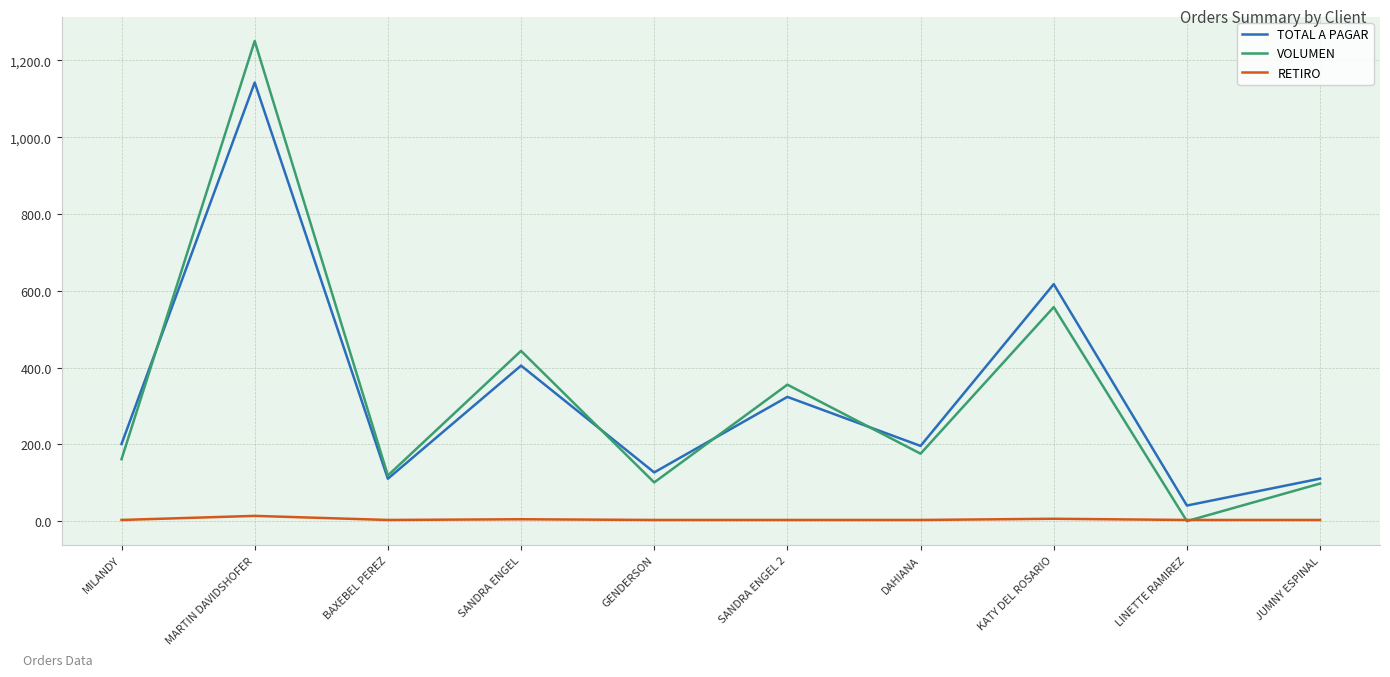

At which label is TOTAL A PAGAR closest to 591?

KATY DEL ROSARIO